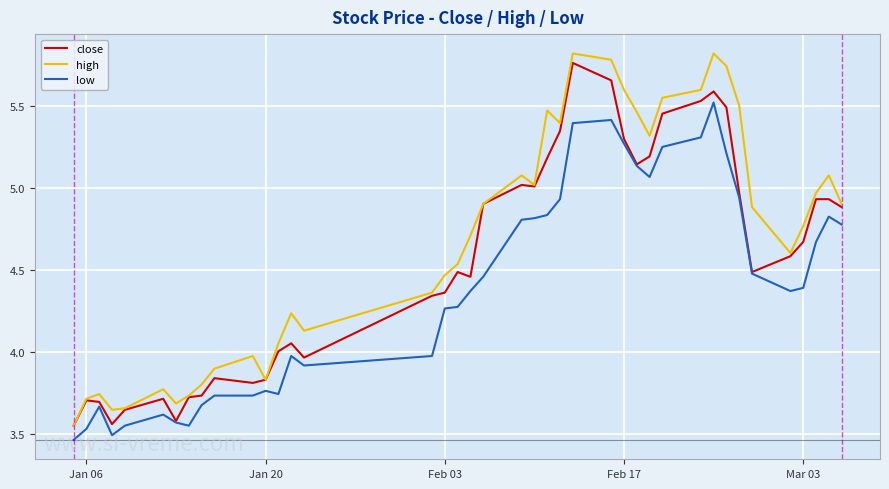

At how many categories does at least one series exceed 3?

40